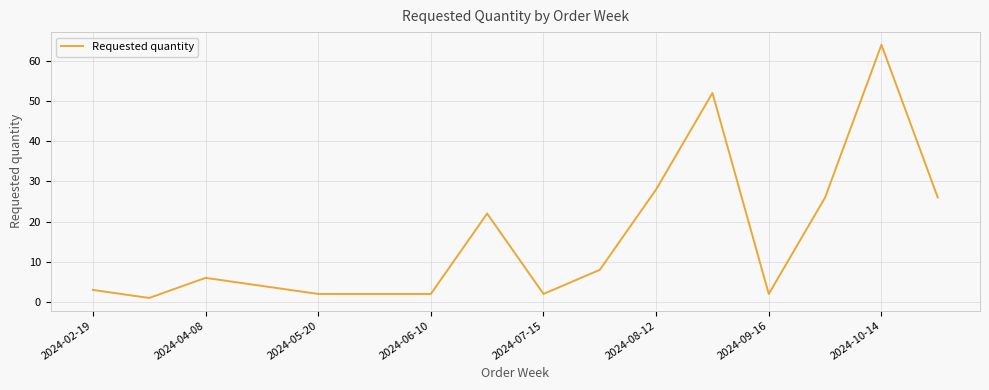

What is the maximum value shown in the chart?

64